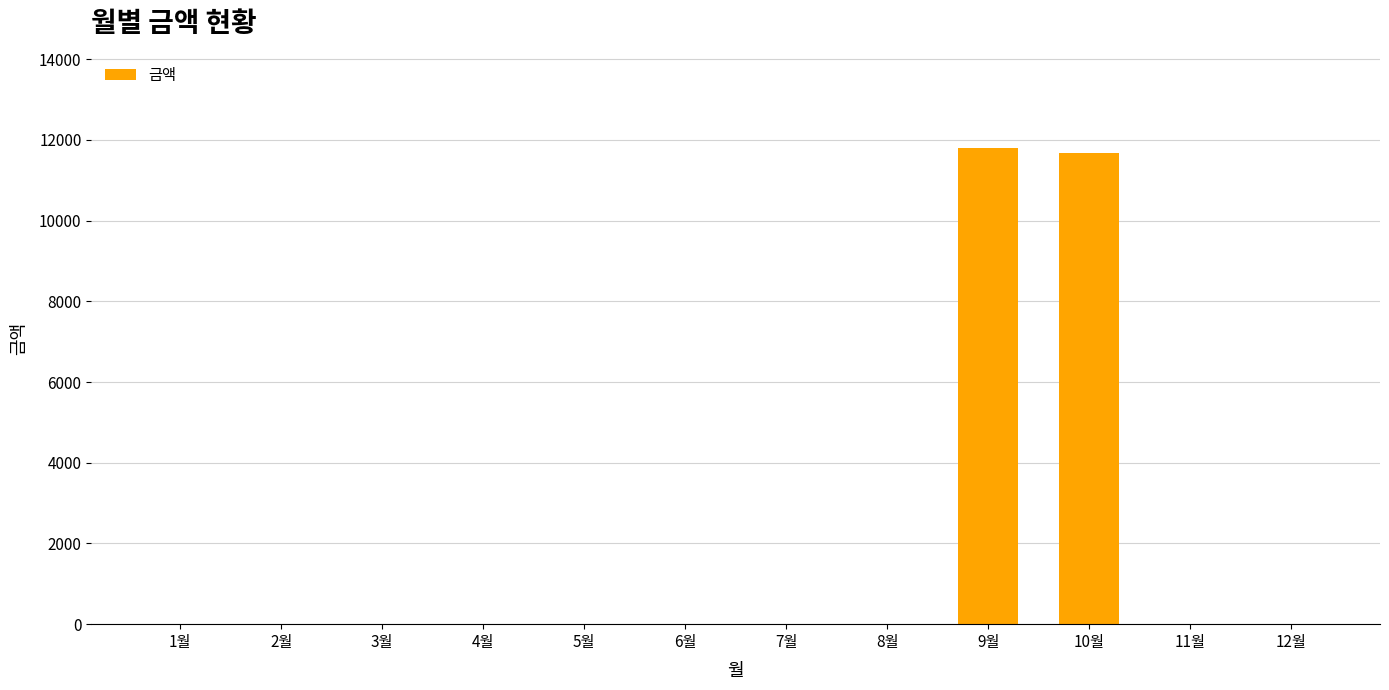

Are the bars horizontal?

No